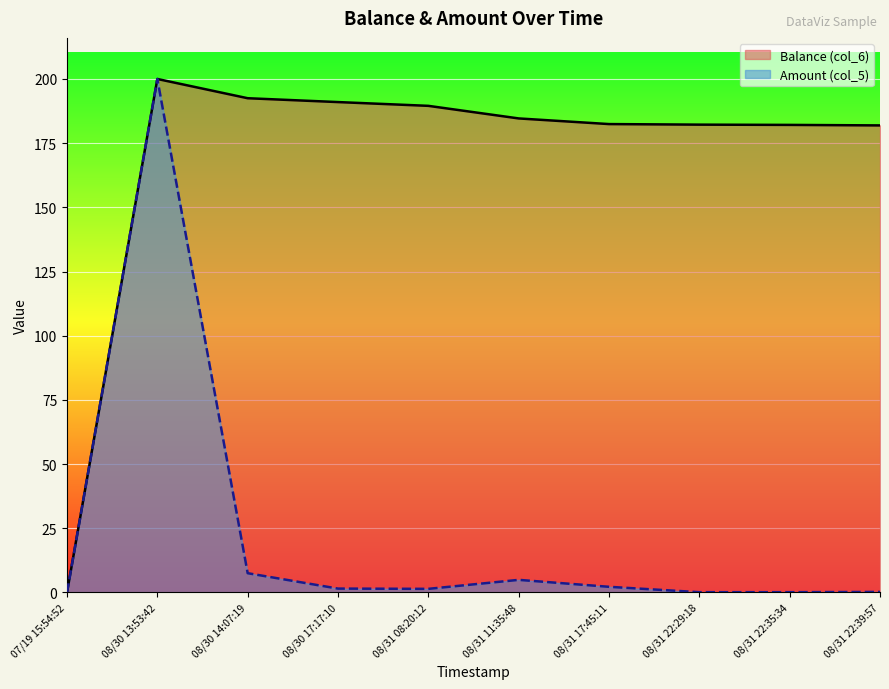

What is the sum of the Amount (col_5) values at 08/31 17:45:11 and 07/19 15:54:52?

2.2